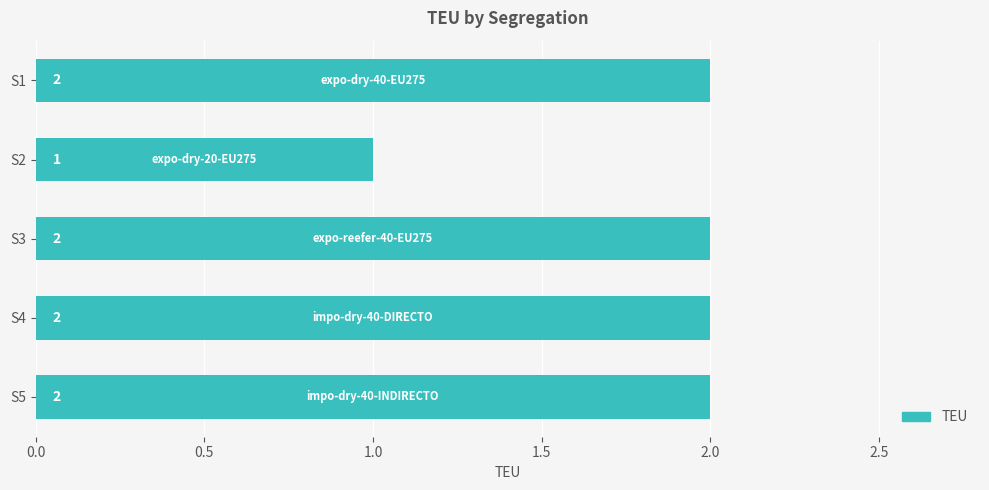

What is the value of the 5th bar from the top?

2